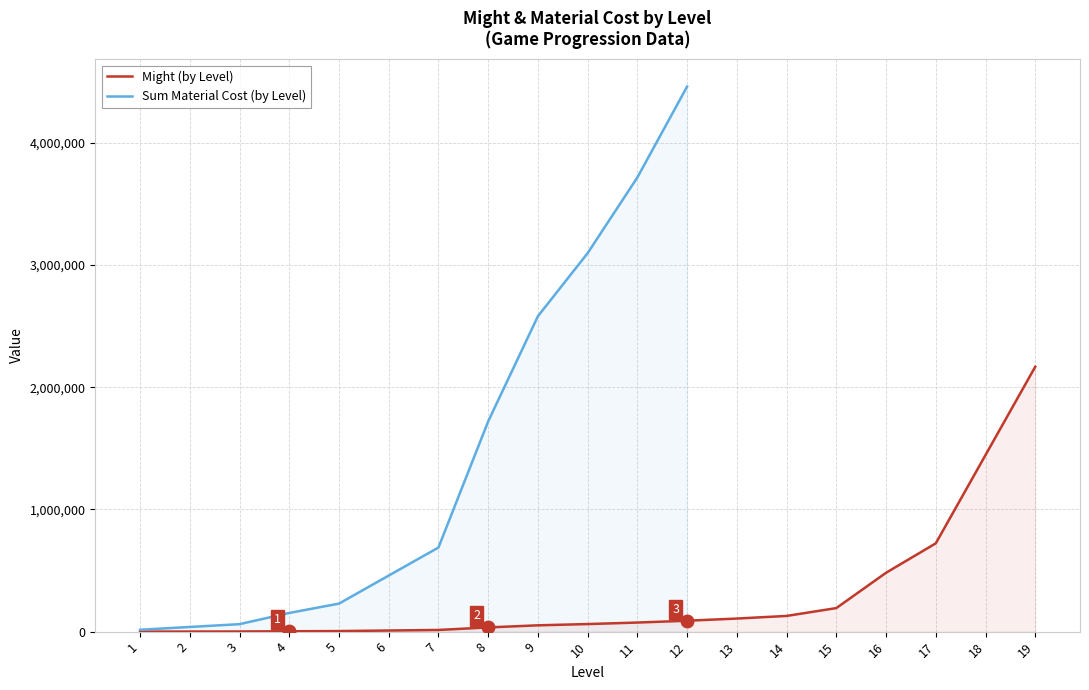

True or false: the data has more than 2 interior local peaks.

False